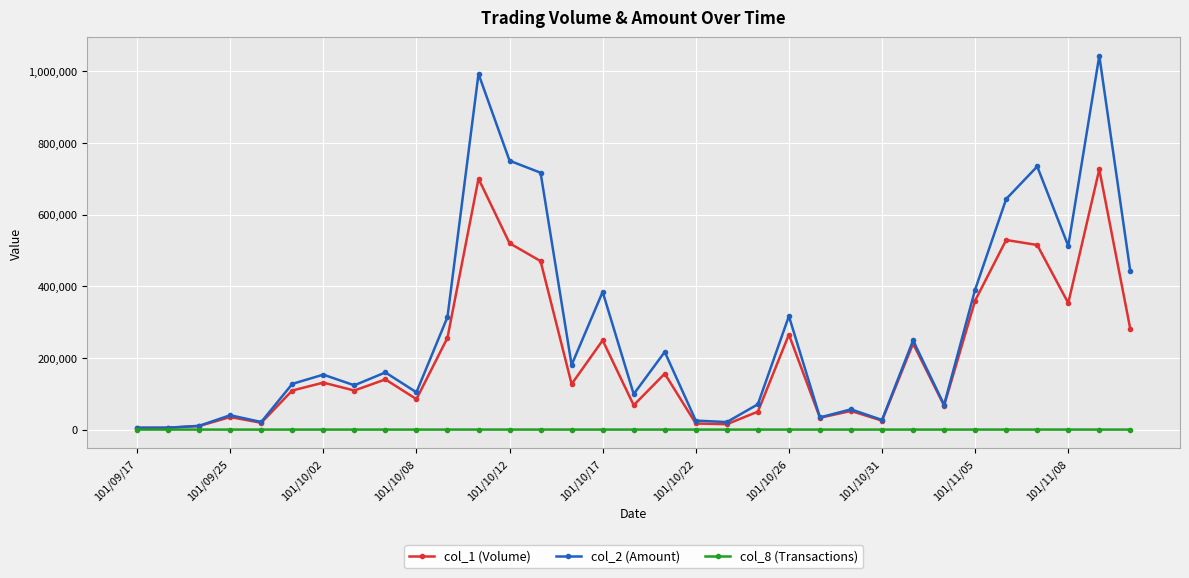

What are all the series names shown in the legend?

col_1 (Volume), col_2 (Amount), col_8 (Transactions)